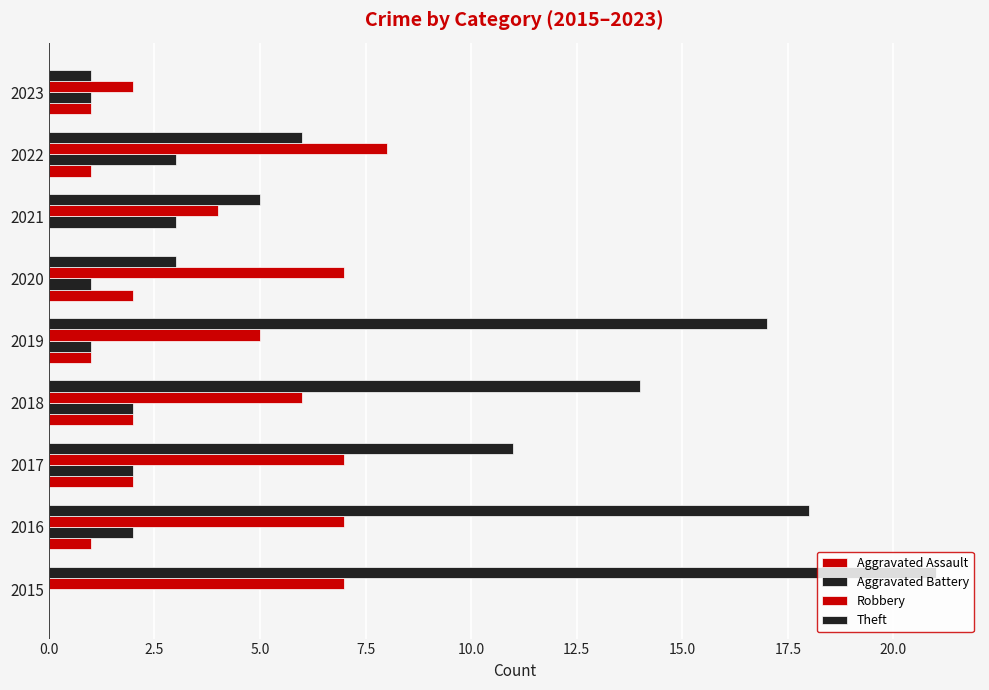

Reading left to right, what are all the values shown in this chart?

Aggravated Assault: 0	1	2	2	1	2	0	1	1
Aggravated Battery: 0	2	2	2	1	1	3	3	1
Robbery: 7	7	7	6	5	7	4	8	2
Theft: 21	18	11	14	17	3	5	6	1